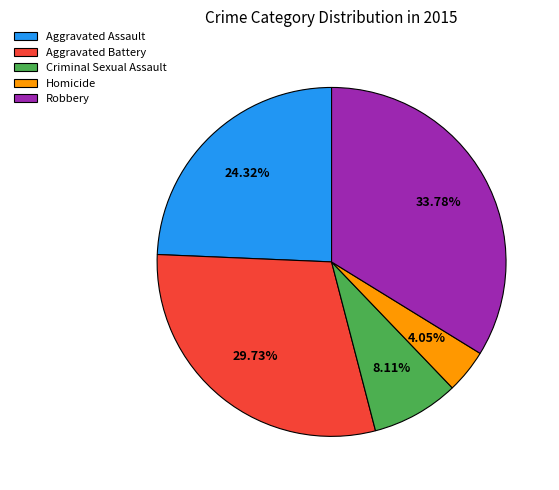

To the nearest percent, what is the difference between the largest and smallest slice percentages?

30%